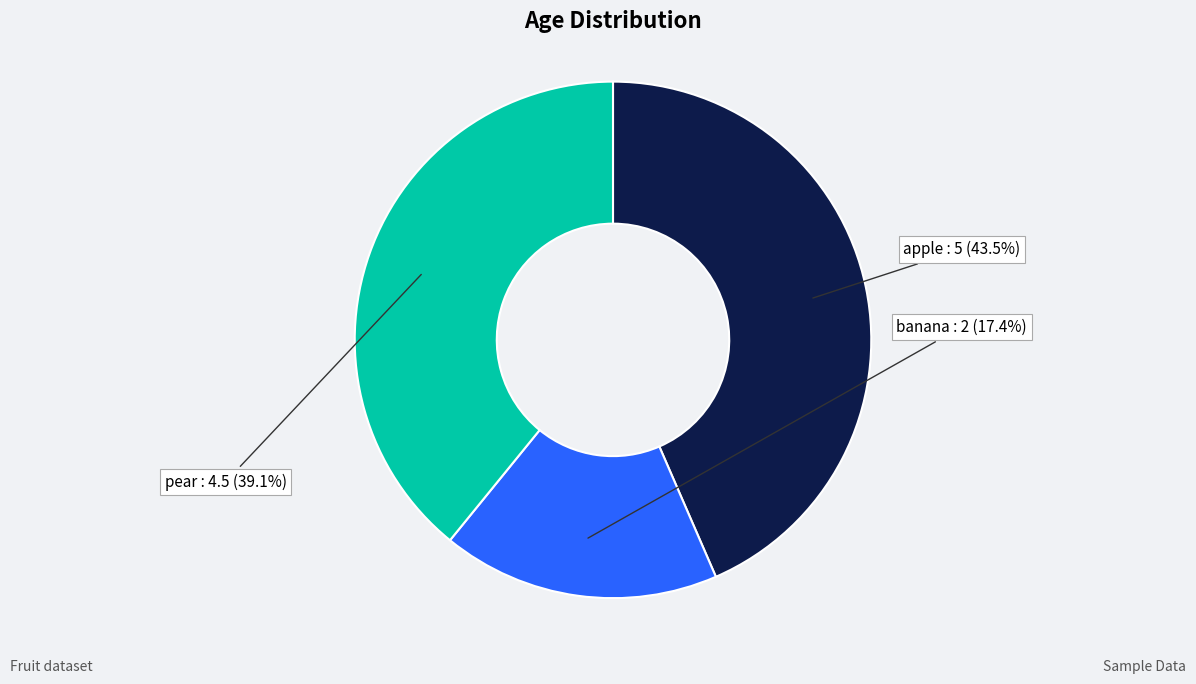

How many segments does this pie chart have?

3